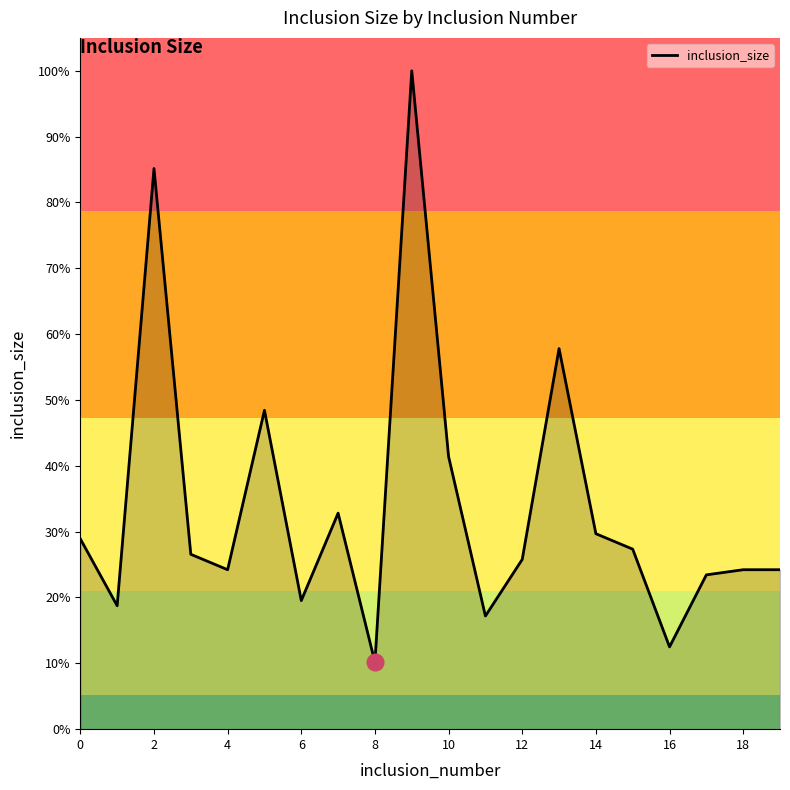

Does the chart have visible grid lines?

No